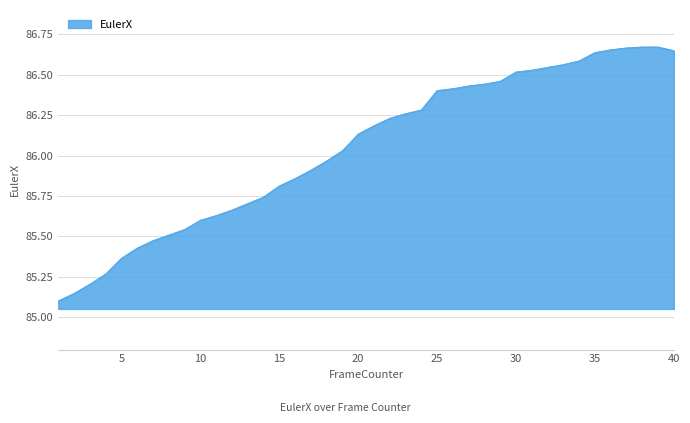

What is the difference between the maximum and minimum values?

1.6